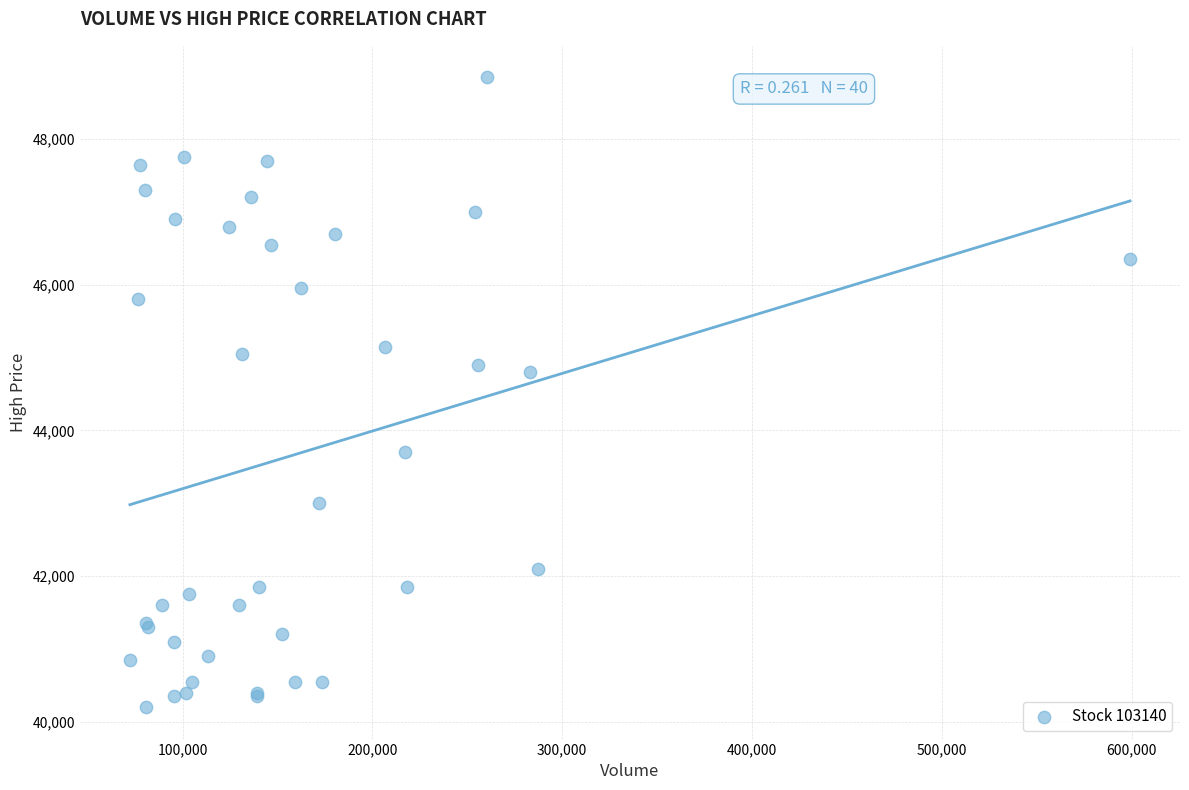

What Y value in the scatter plot is closest to 44525?

44800